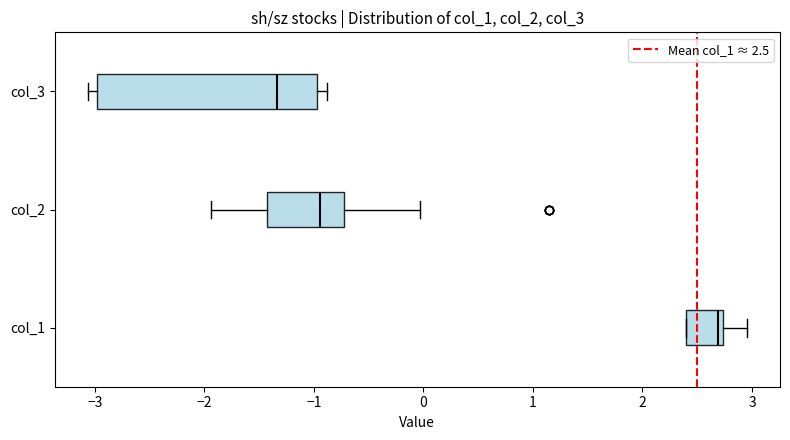

Reading bottom to top, transcribe this box plot: for each box, give where its median line is, the range the box spans, and where its two whiskers end, as read against the x-axis. The values are not printed on the chart, so give them approximately, as read against the axis.

col_1: median 2.7 (just left of the box's right edge), box 2.4 to 2.7, whiskers 2.4 to 3.0
col_2: median -0.9, box -1.4 to -0.7, whiskers -1.9 to 0.0
col_3: median -1.3, box -3.0 to -1.0, whiskers -3.1 to -0.9